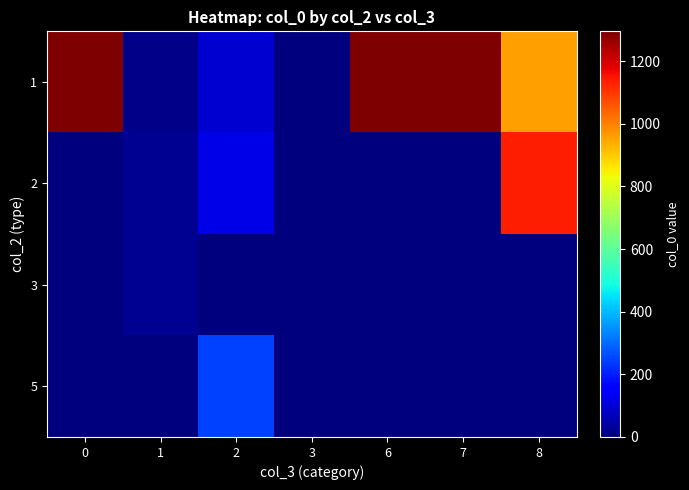

Reading left to right, extract all data points from this chart.

1: 0=1293.0	1=13.4	2=94.4	3=4.0	6=1294.0	7=1295.0	8=956.6
2: 0=0.0	1=21.8	2=120.5	3=0.0	6=0.0	7=0.0	8=1136.7
3: 0=0.0	1=23.3	2=0.0	3=0.0	6=0.0	7=0.0	8=0.0
5: 0=0.0	1=0.0	2=244.0	3=0.0	6=0.0	7=0.0	8=0.0